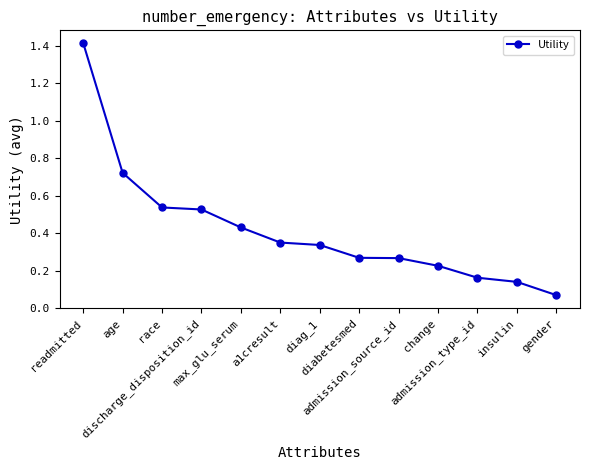

What is the difference between the maximum and minimum values?

1.3